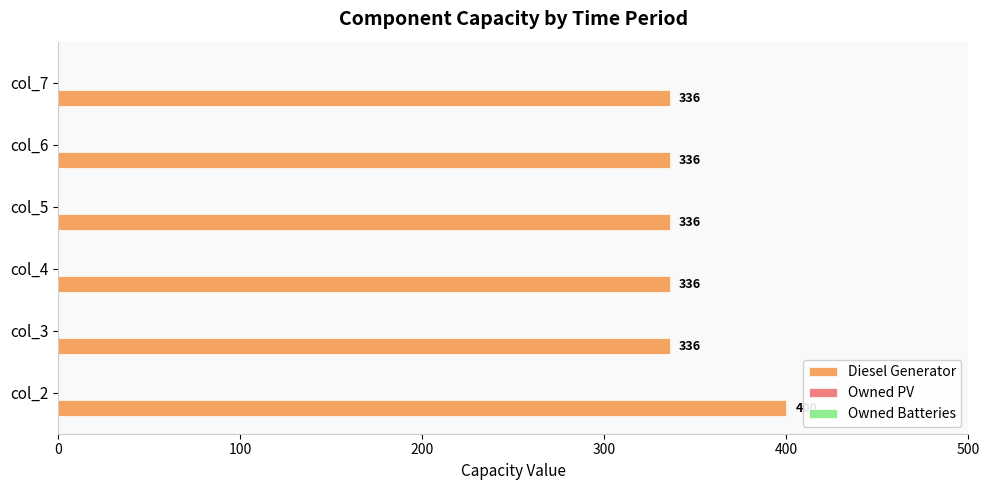

The chart shows a value of 105 at col_2. True or false?

False